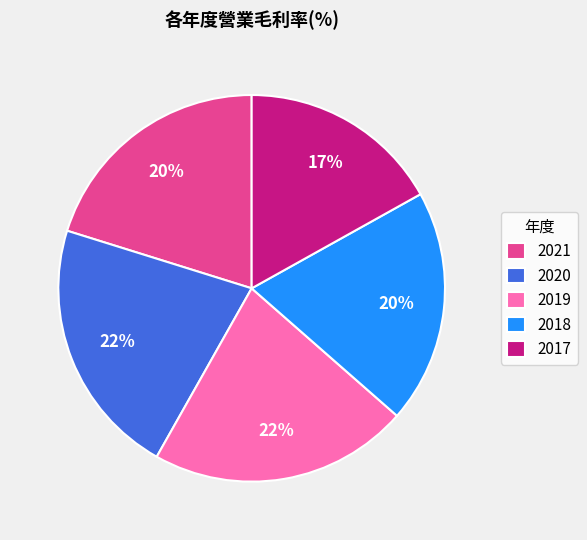

Is the sum of 2018 and 2020 greater than half?

No